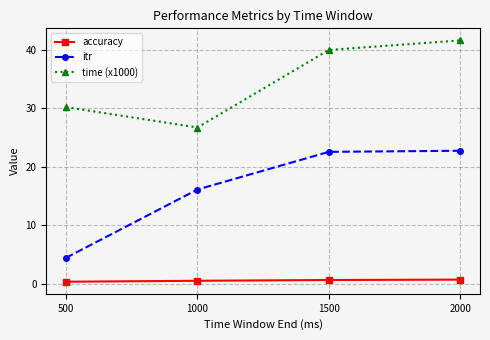

At how many categories does at least one series exceed 18?

4